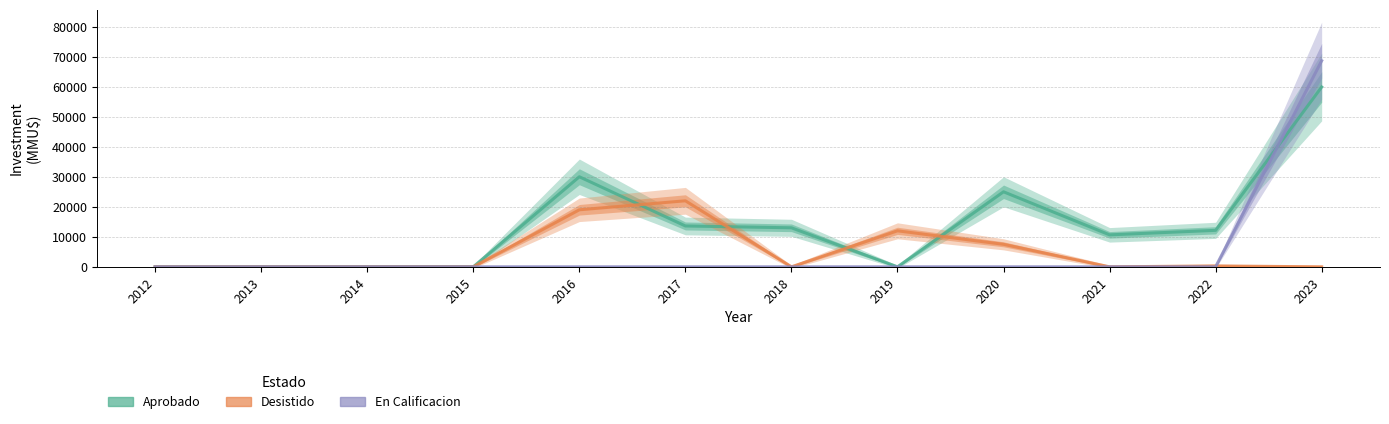

At which category is the sum across all series the highest?

2023